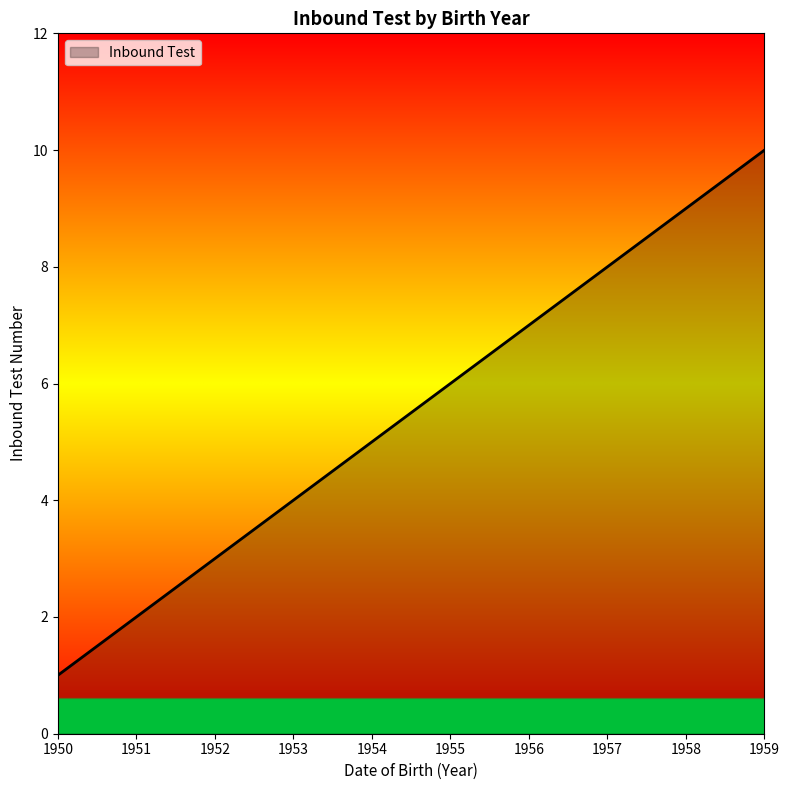

At which category does the chart reach its minimum across all series?

1950